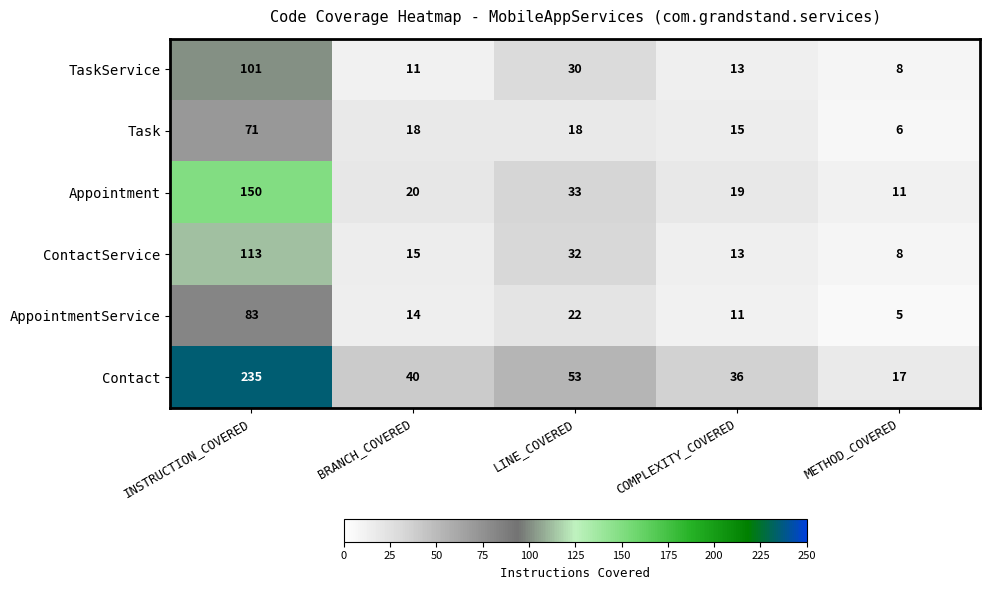

List the series in order of their peak value, highest first.

Contact, Appointment, ContactService, TaskService, AppointmentService, Task